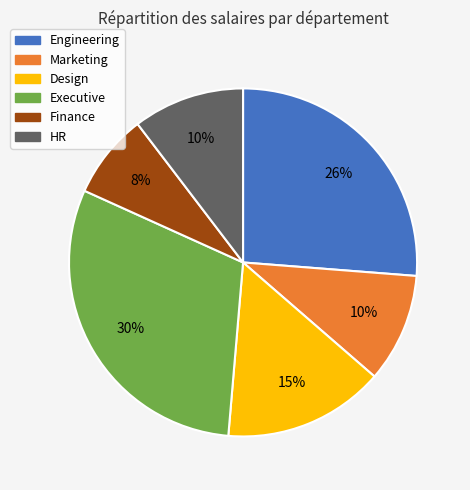

To the nearest percent, what is the average slice percentage?

17%